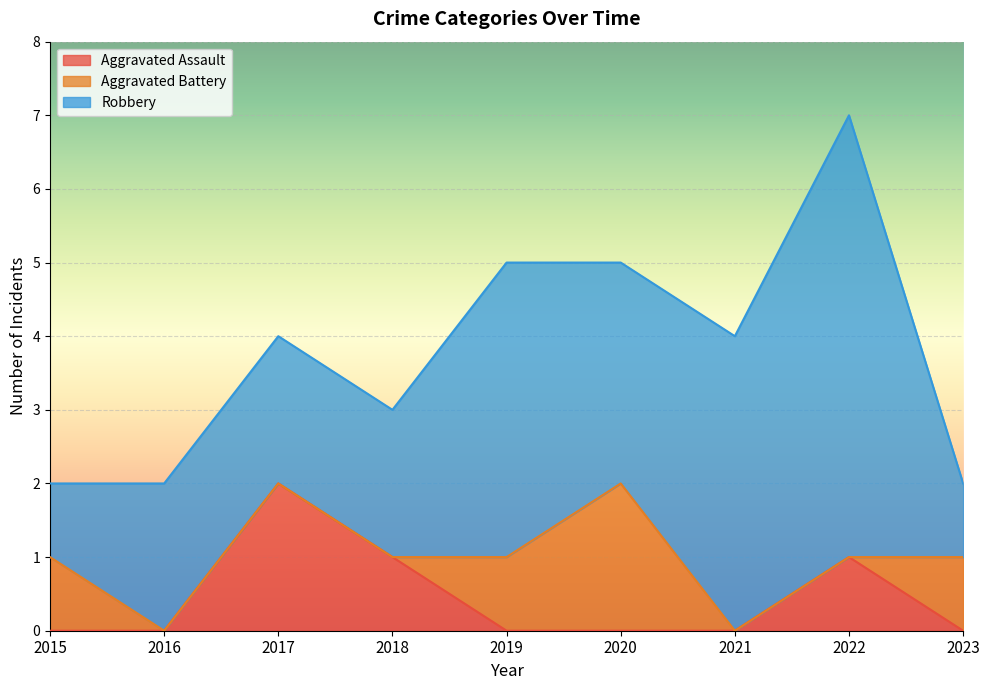

What are all the series names shown in the legend?

Aggravated Assault, Aggravated Battery, Robbery